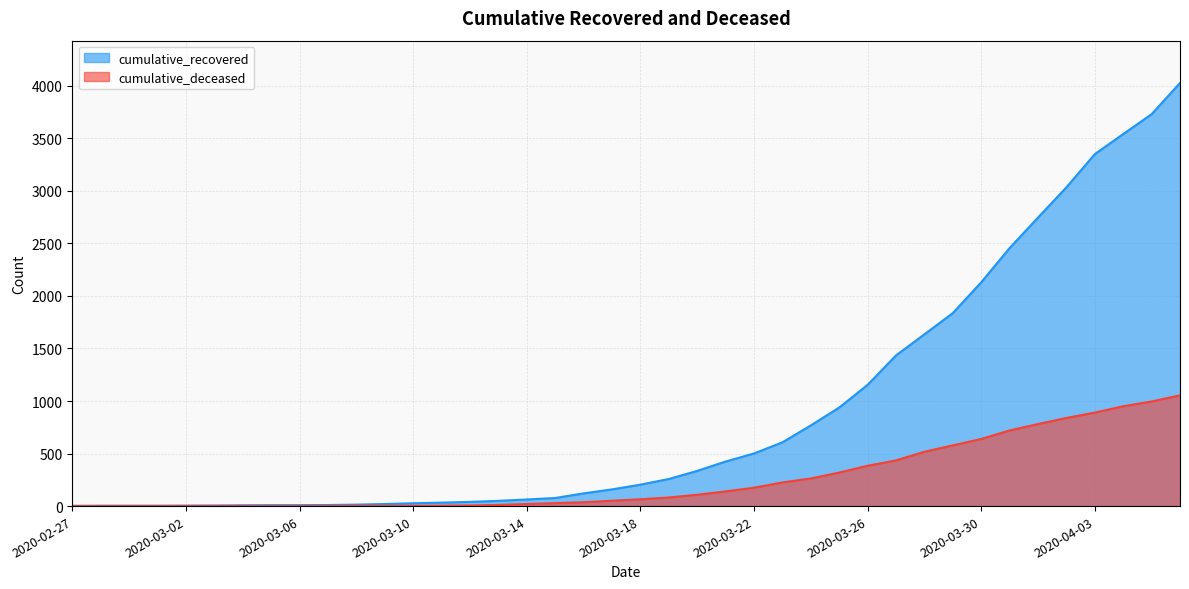

Does the chart have visible grid lines?

Yes